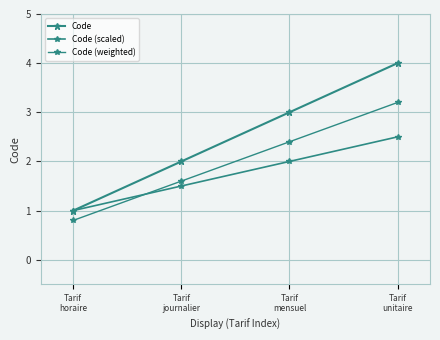

How many lines are shown in the chart?

3